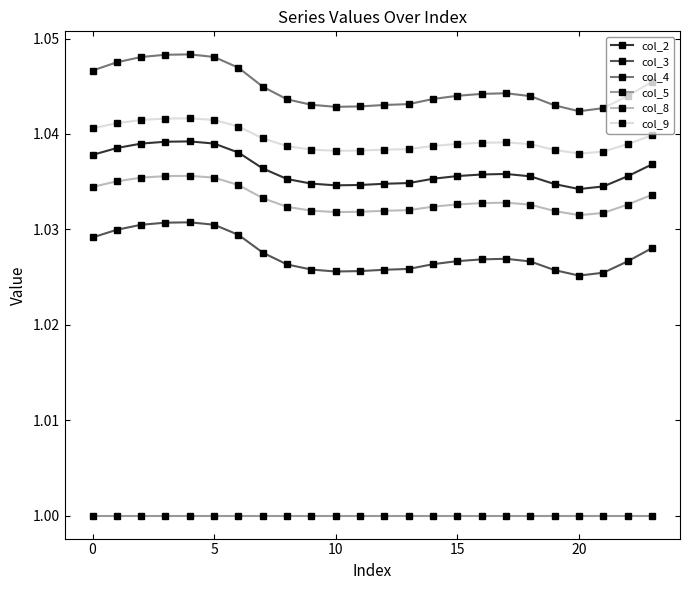

Which series has the largest total across all categories?

col_4